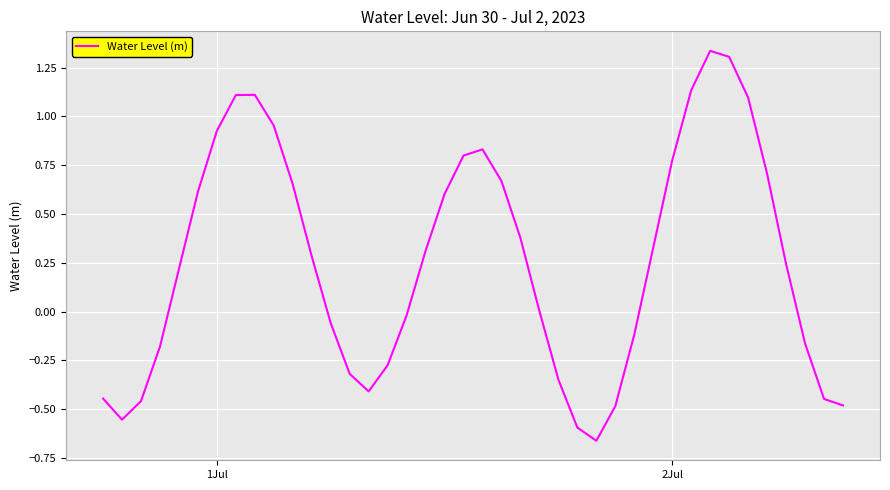

What is the difference between the maximum and minimum values?

2.0